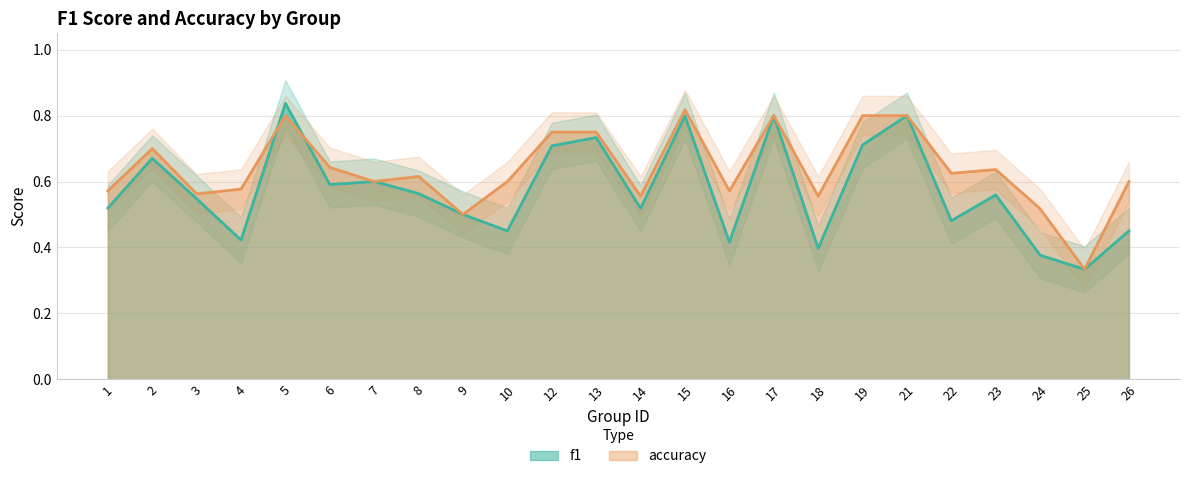

Which series has the widest spread of values?

f1